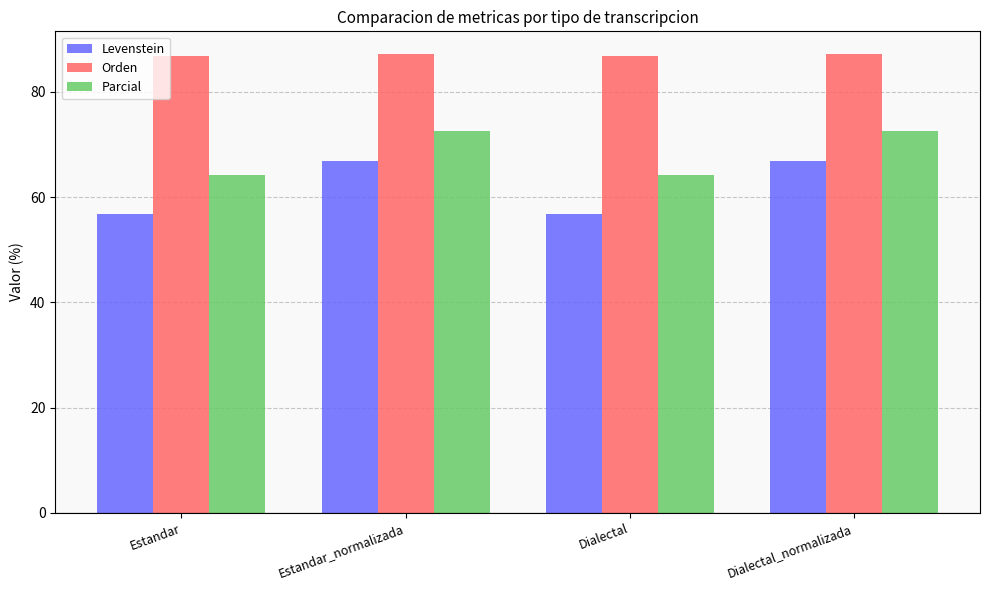

Rank the series by their average value, from lowest to highest.

Levenstein, Parcial, Orden